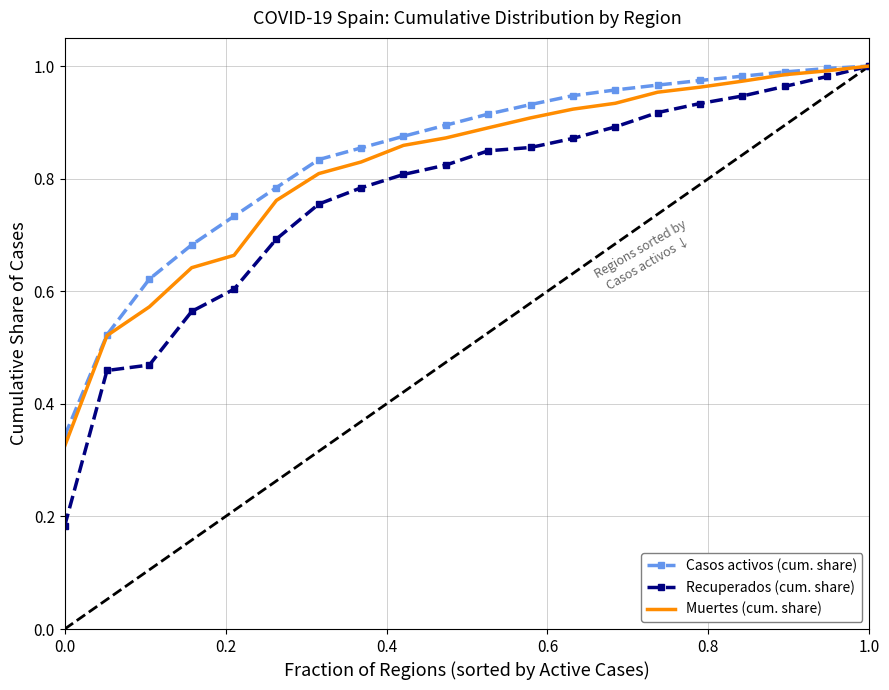

Which series has the largest range (max minus min)?

Recuperados (cum. share)